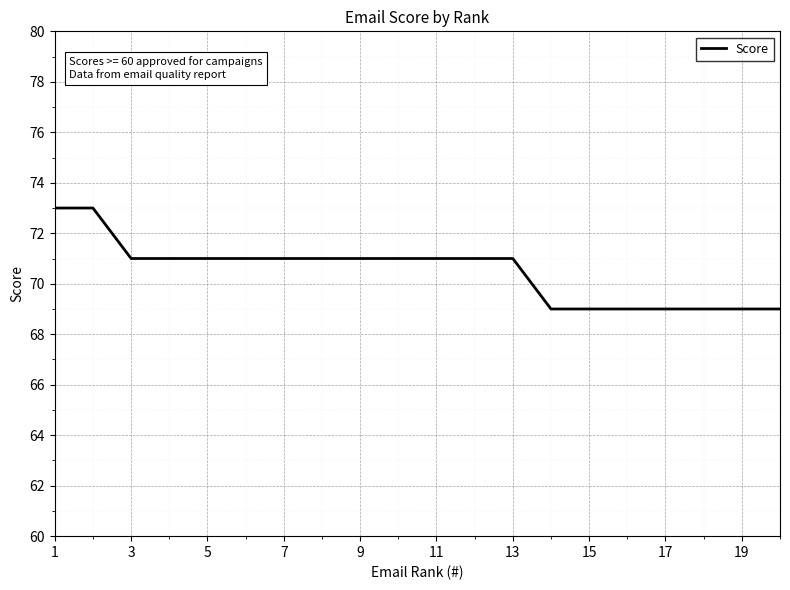

What is the difference between the maximum and minimum values?

4